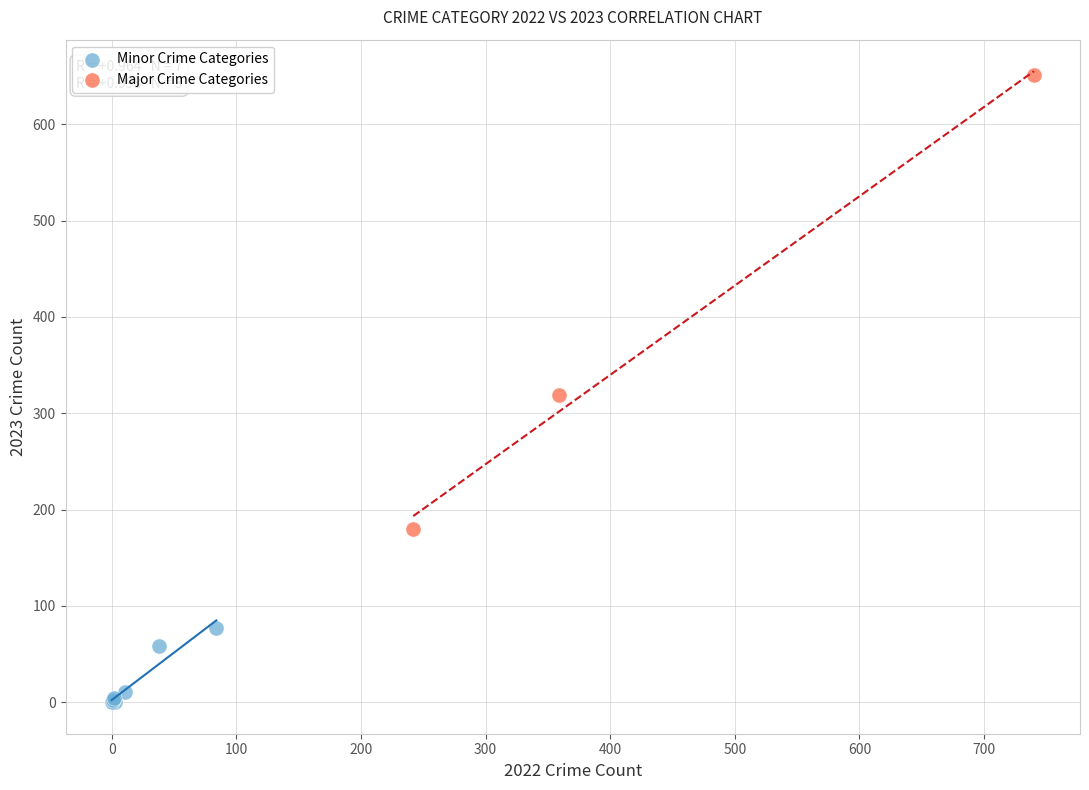

Which series contains the highest Y value?

Major Crime Categories